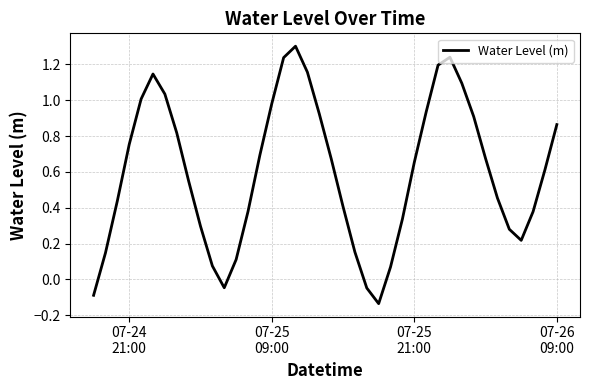

What is the maximum value shown in the chart?

1.3